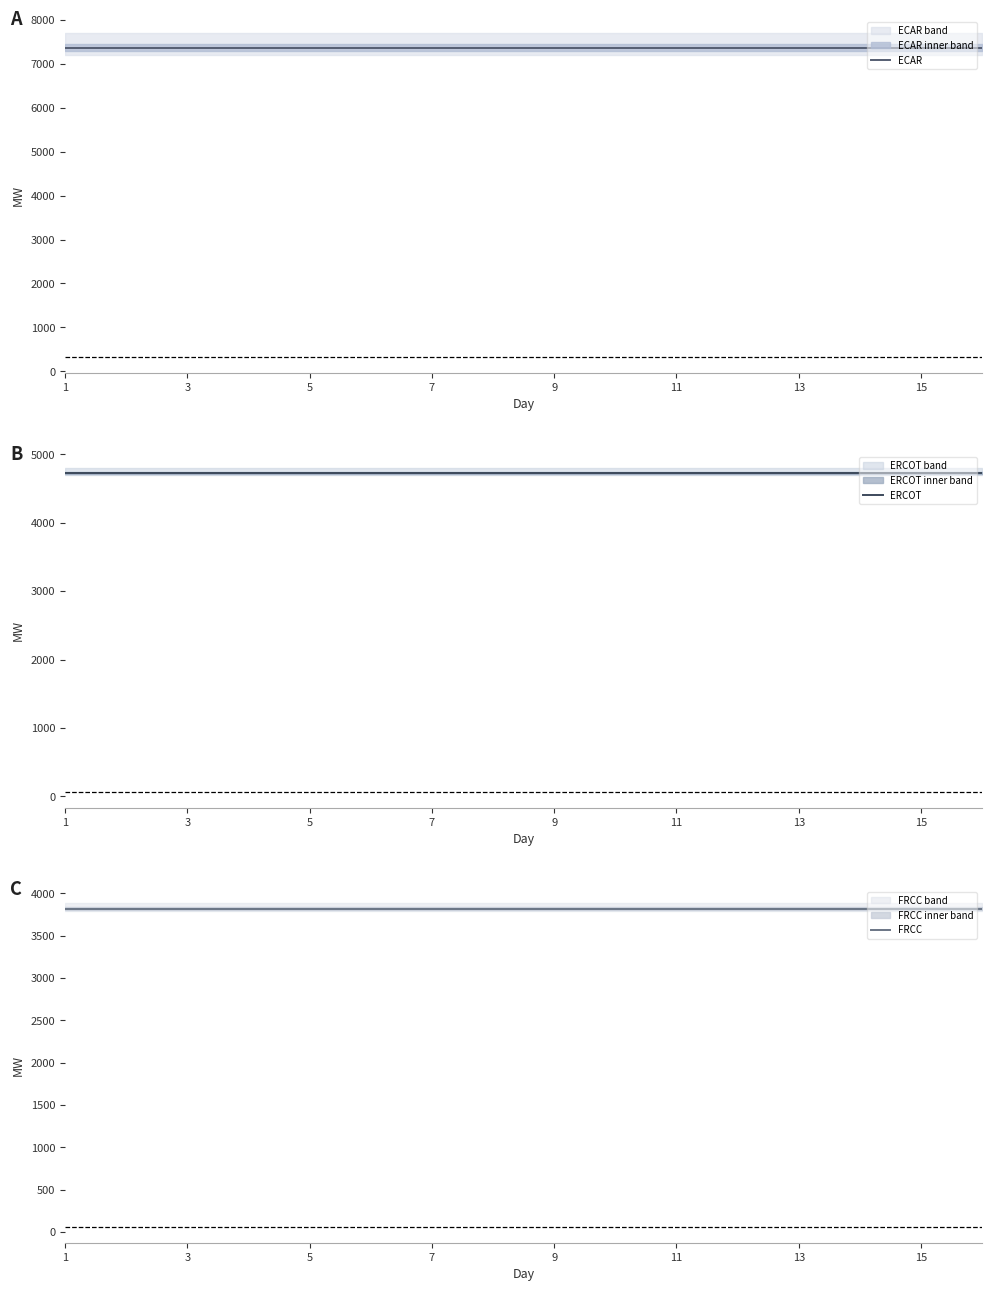

How many lines are shown in the chart?

3